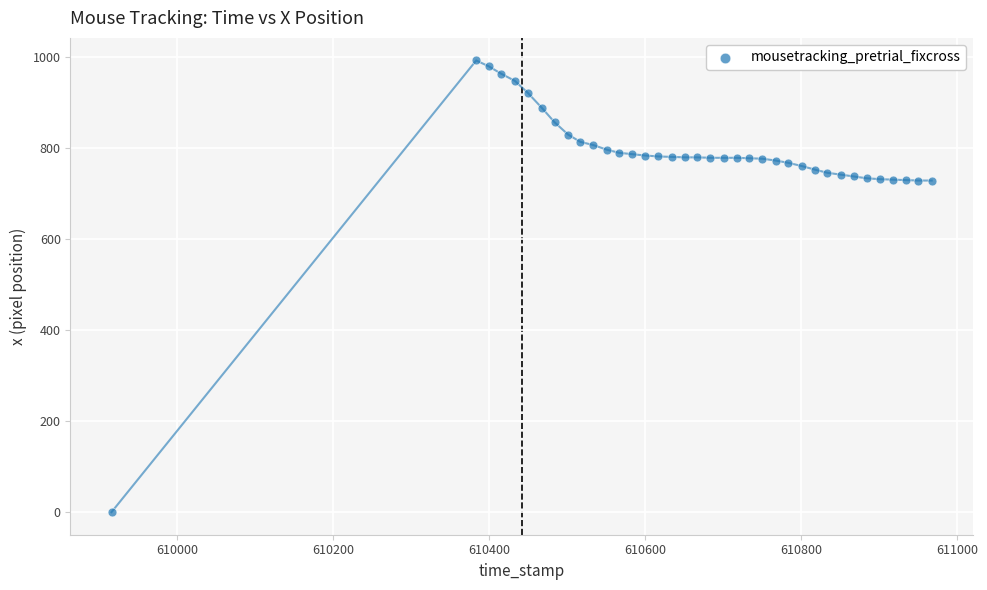

What is the range of Y values (max minus min)?

993